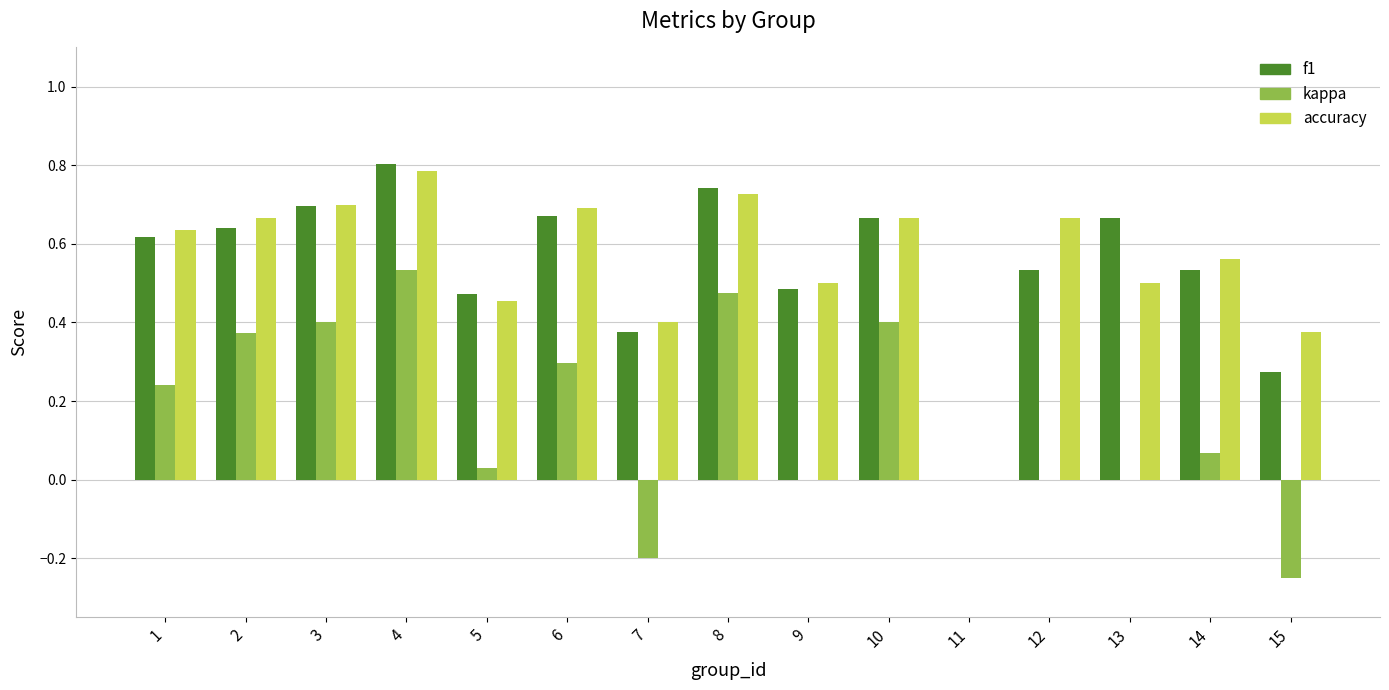

How many groups of bars are there?

15